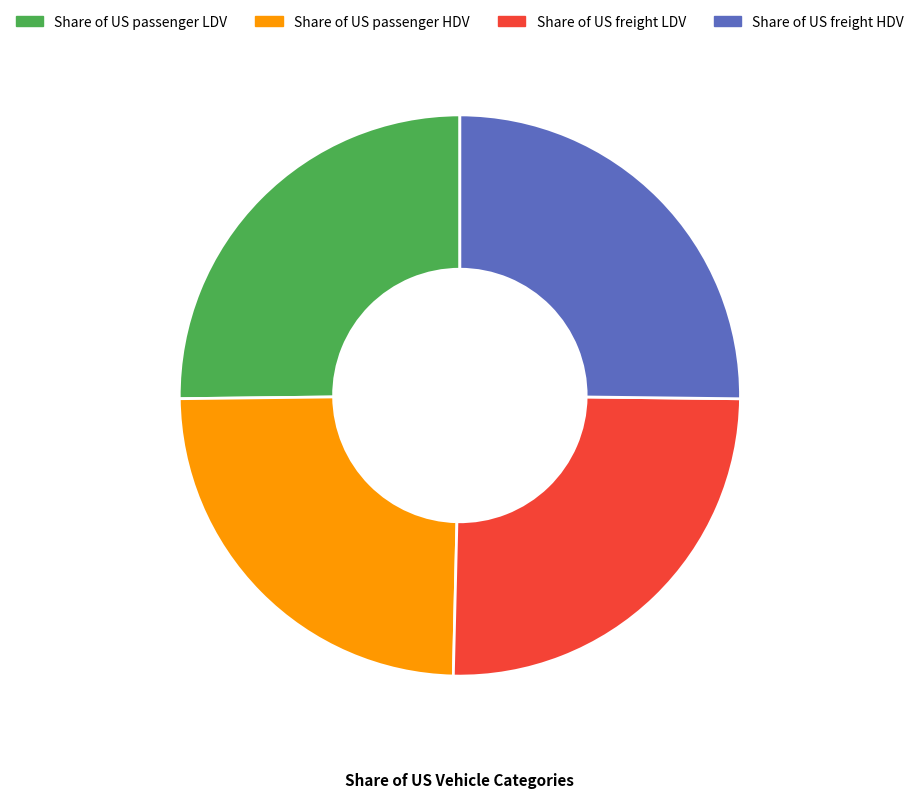

The Share of US freight LDV slice represents 25% of the pie. True or false?

True